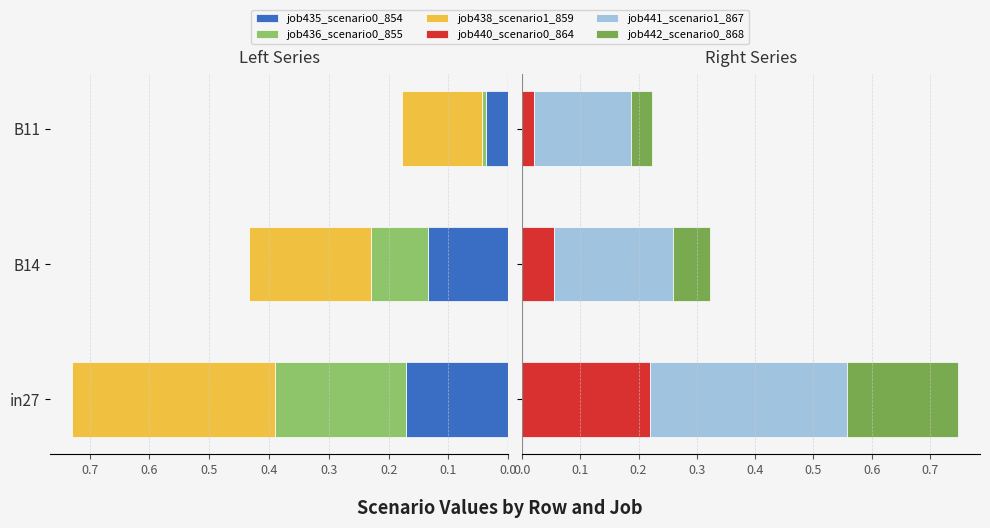

Which series has the largest total across all categories?

job441_scenario1_867